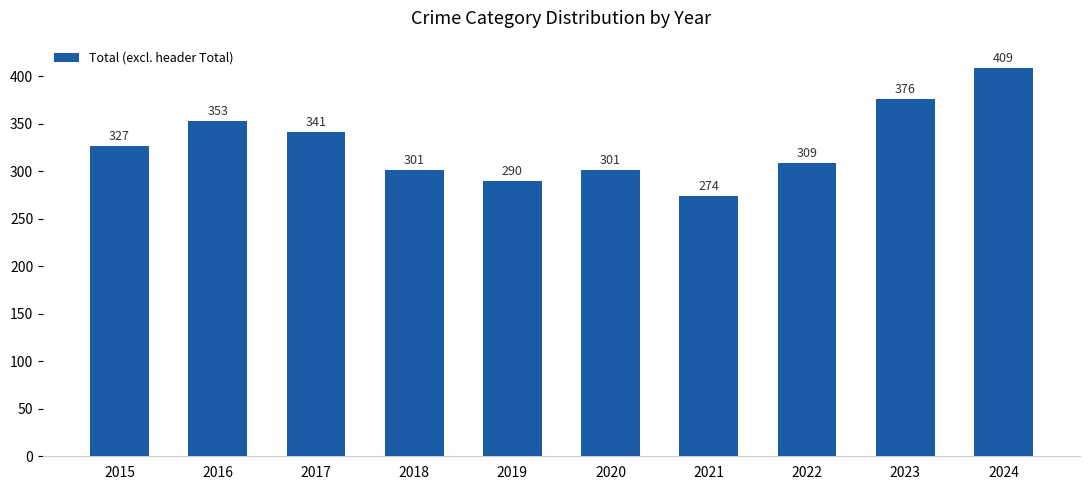

Is it true that the value at 2020 is 301?

True